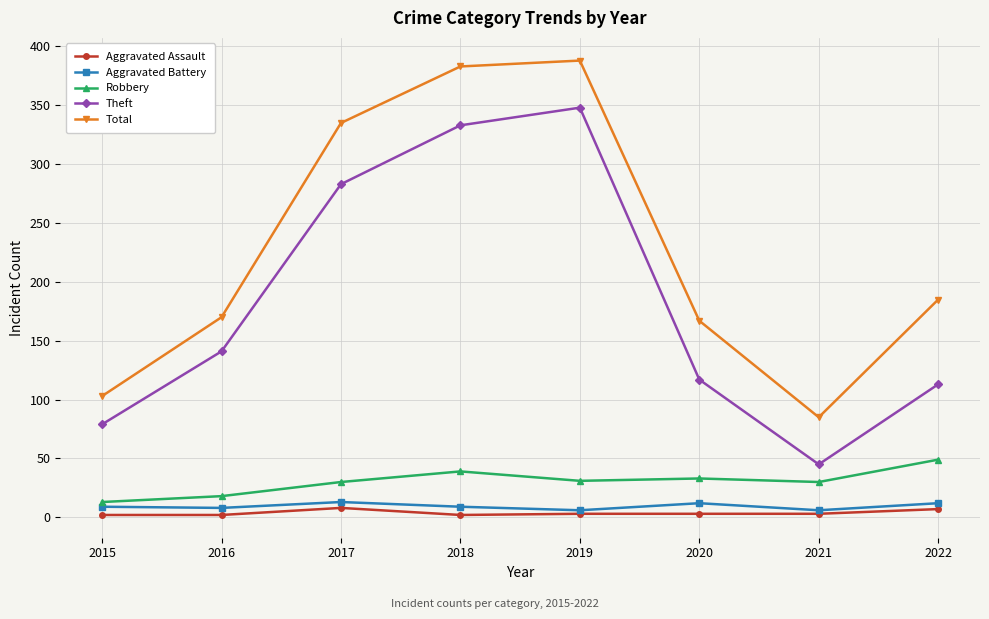

Between 2015 and 2019, which series saw the biggest shift?

Total